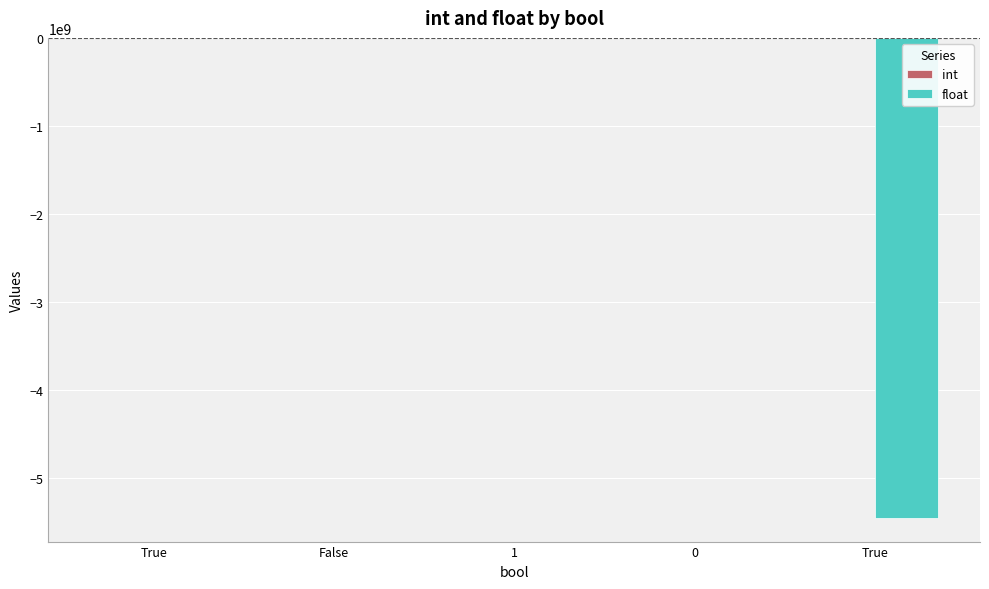

What is the spread (max minus min) of values at 0?

54549.7